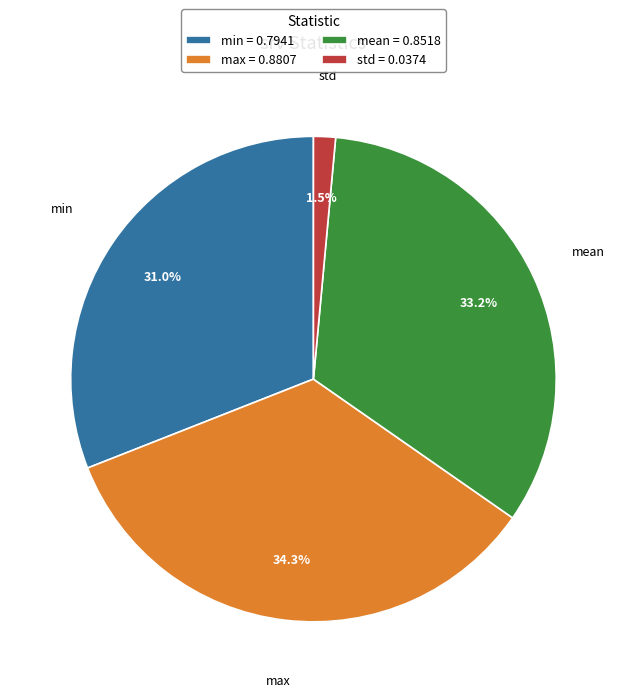

To the nearest percent, what percentage of the pie is max?

34%